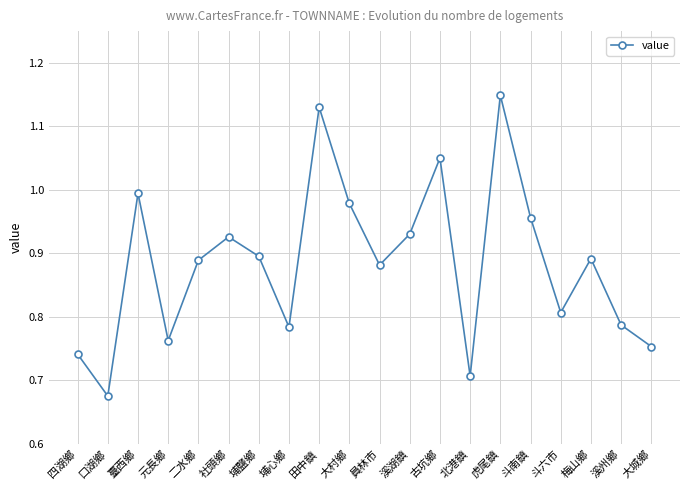

Where is the data nearest to the value 0?

口湖鄉